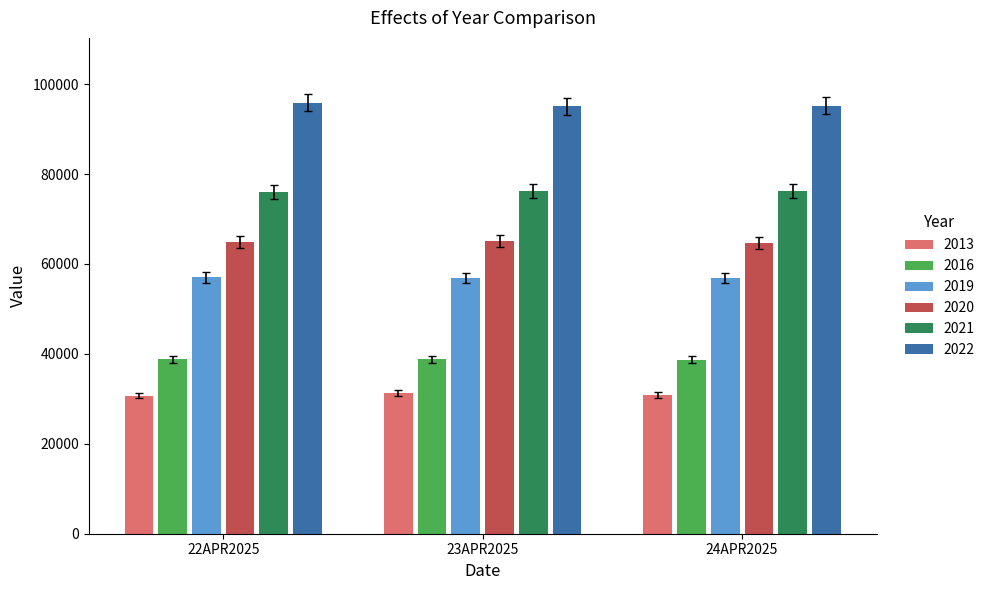

Are the bars grouped side by side (vs. stacked)?

Yes